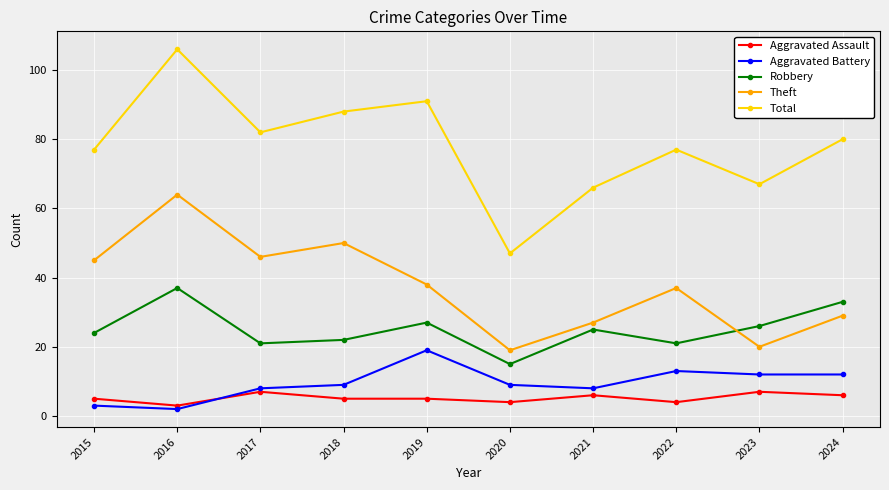

The value of Robbery at 2016 is 61. True or false?

False